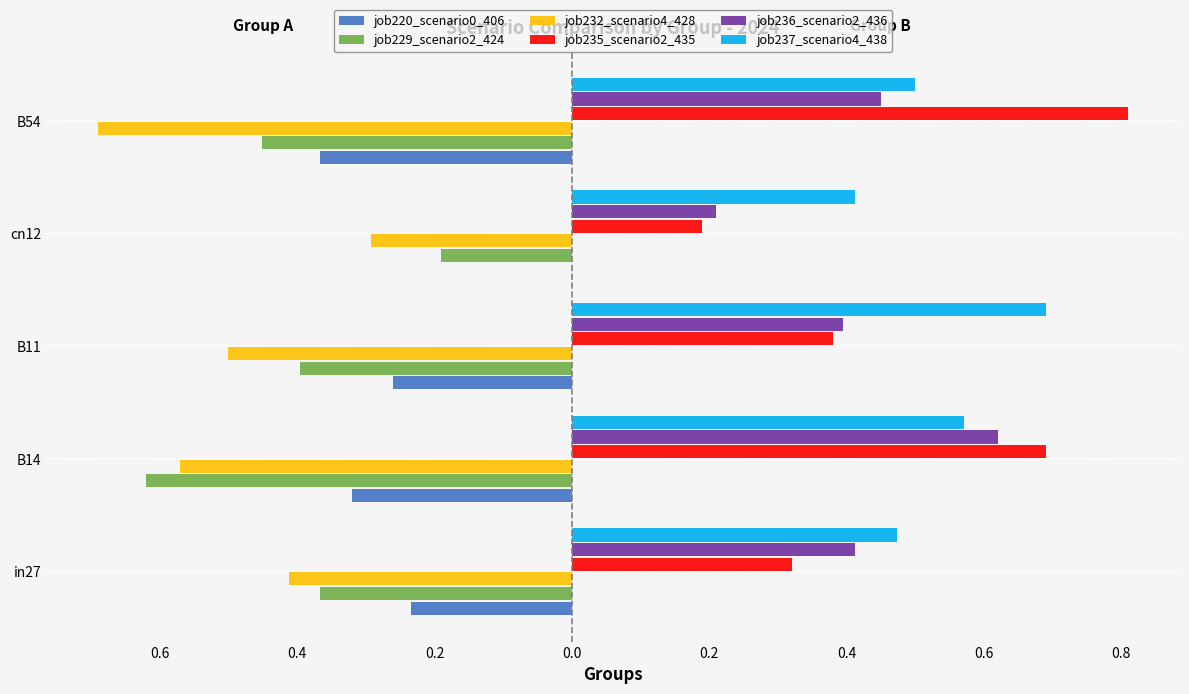

What are all the series names shown in the legend?

job220_scenario0_406, job229_scenario2_424, job232_scenario4_428, job235_scenario2_435, job236_scenario2_436, job237_scenario4_438